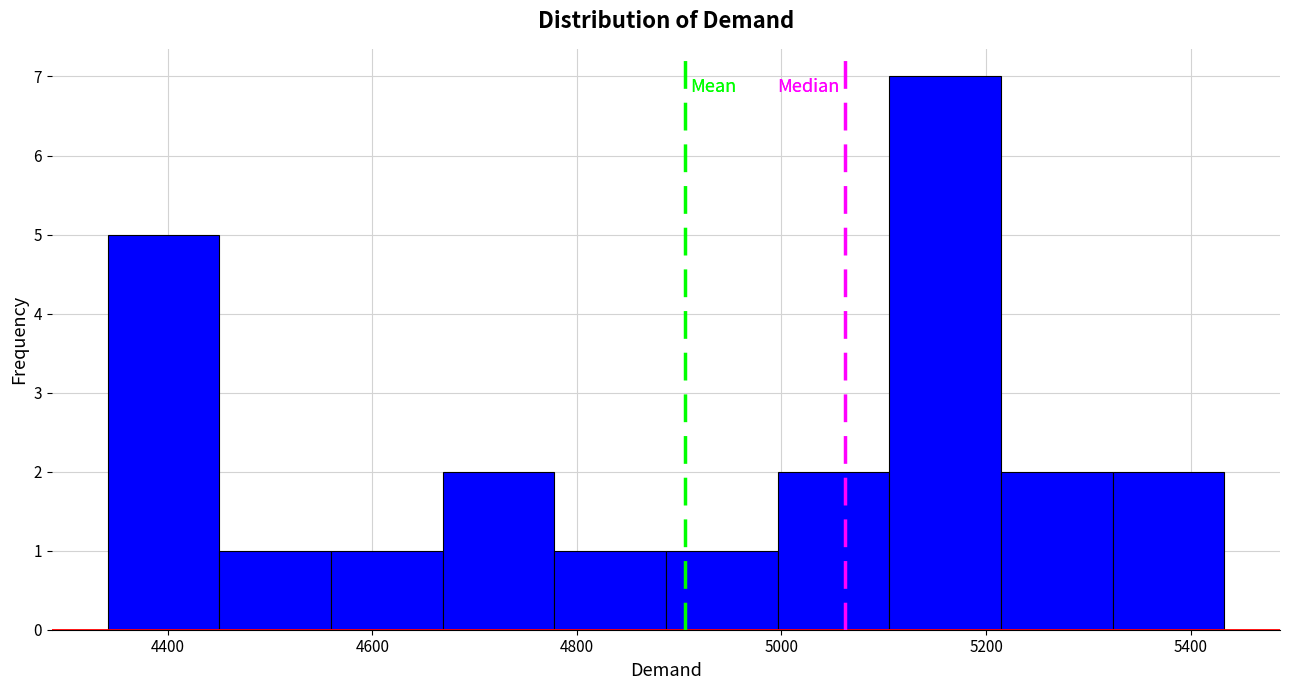

How tall is the bar that spans 5320 to 5440 on the x-axis? Neither the bar edges nor the heights are printed on the chart, so give them approximately, as read against the axes.

2